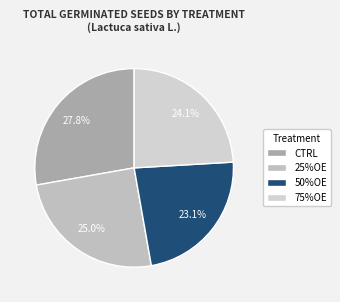

What is the largest slice in the pie chart?

CTRL